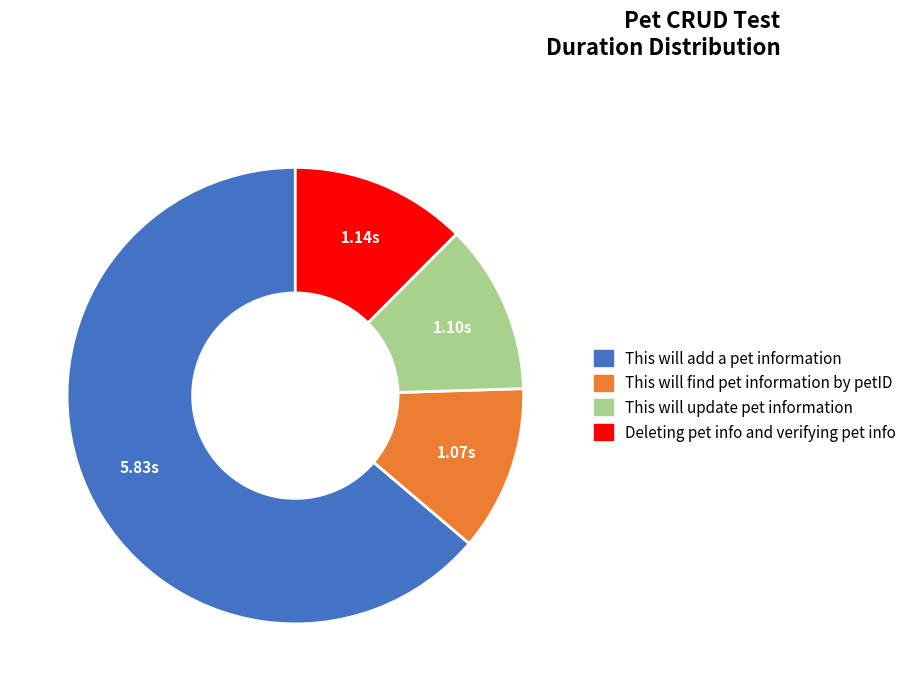

Is it true that This will update pet information is 1% of the pie?

False